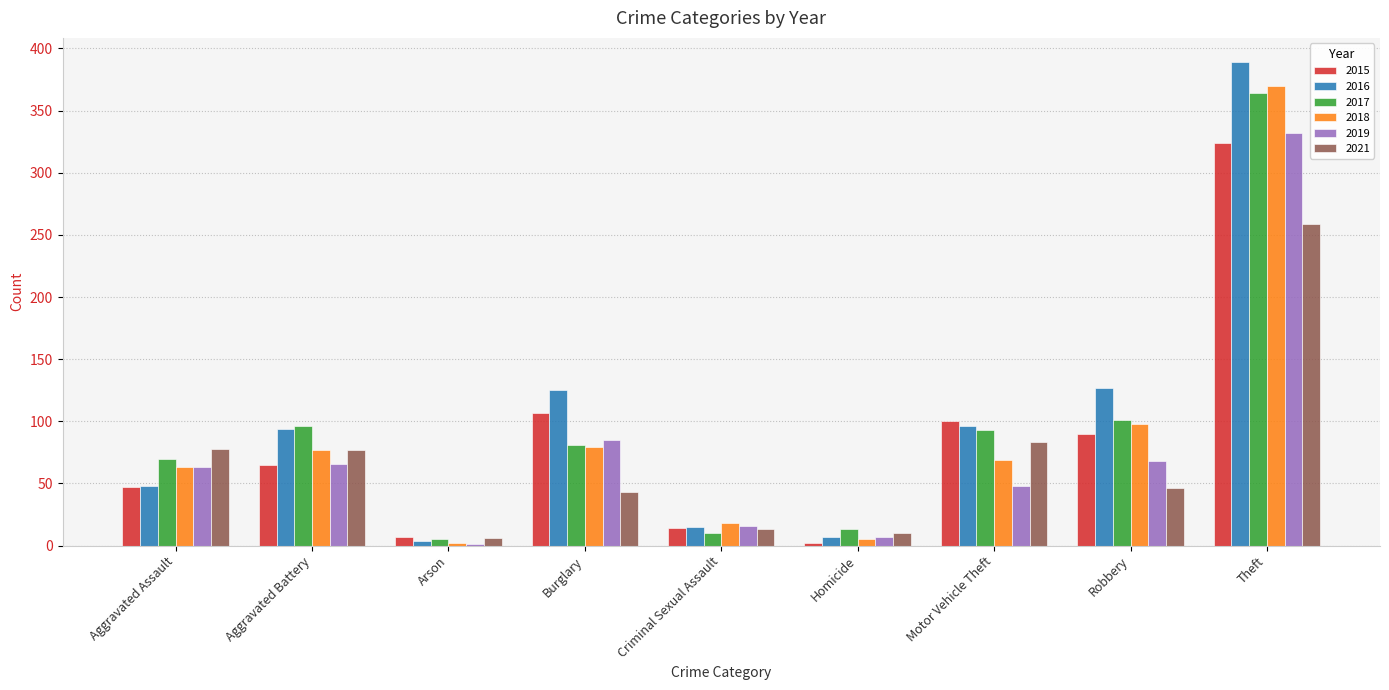

Between Aggravated Battery and Theft, which series saw the biggest shift?

2016